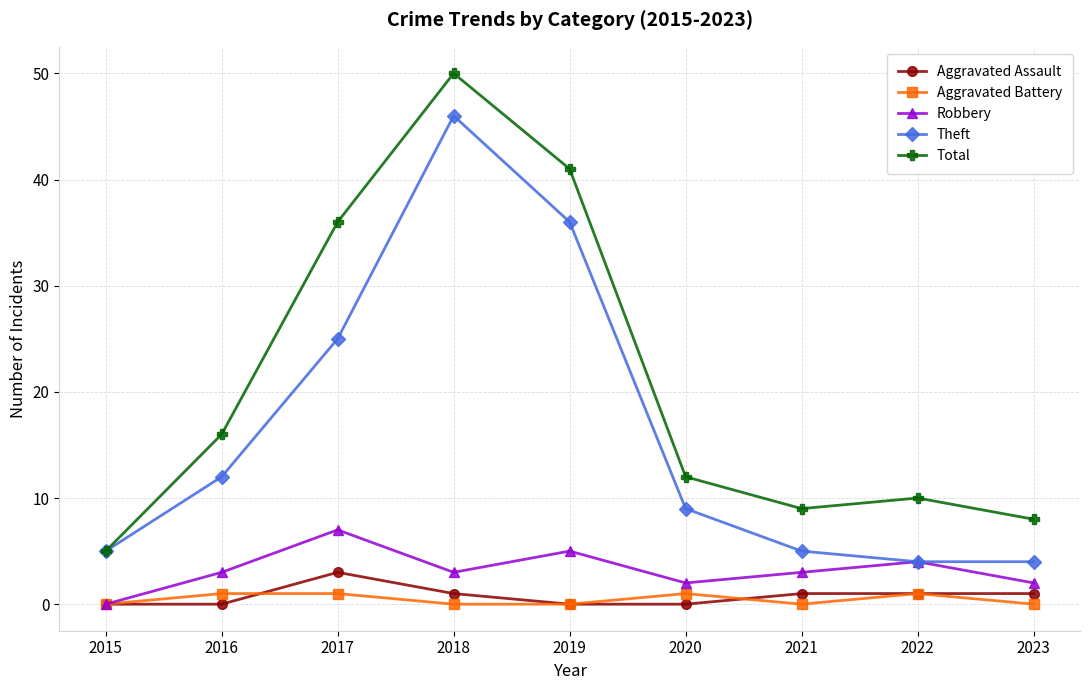

True or false: Total and Aggravated Assault cross at least once.

False